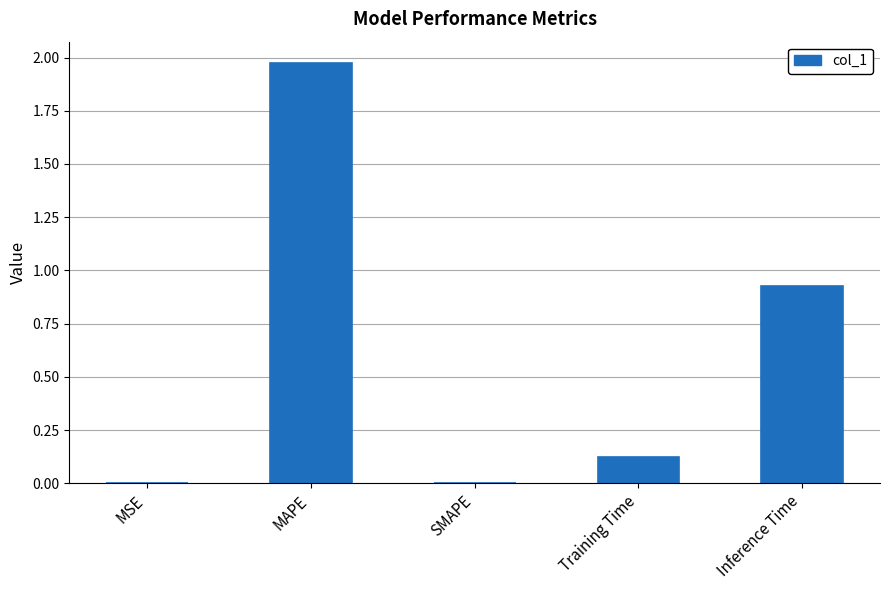

Which has a higher value, Training Time or MSE?

Training Time